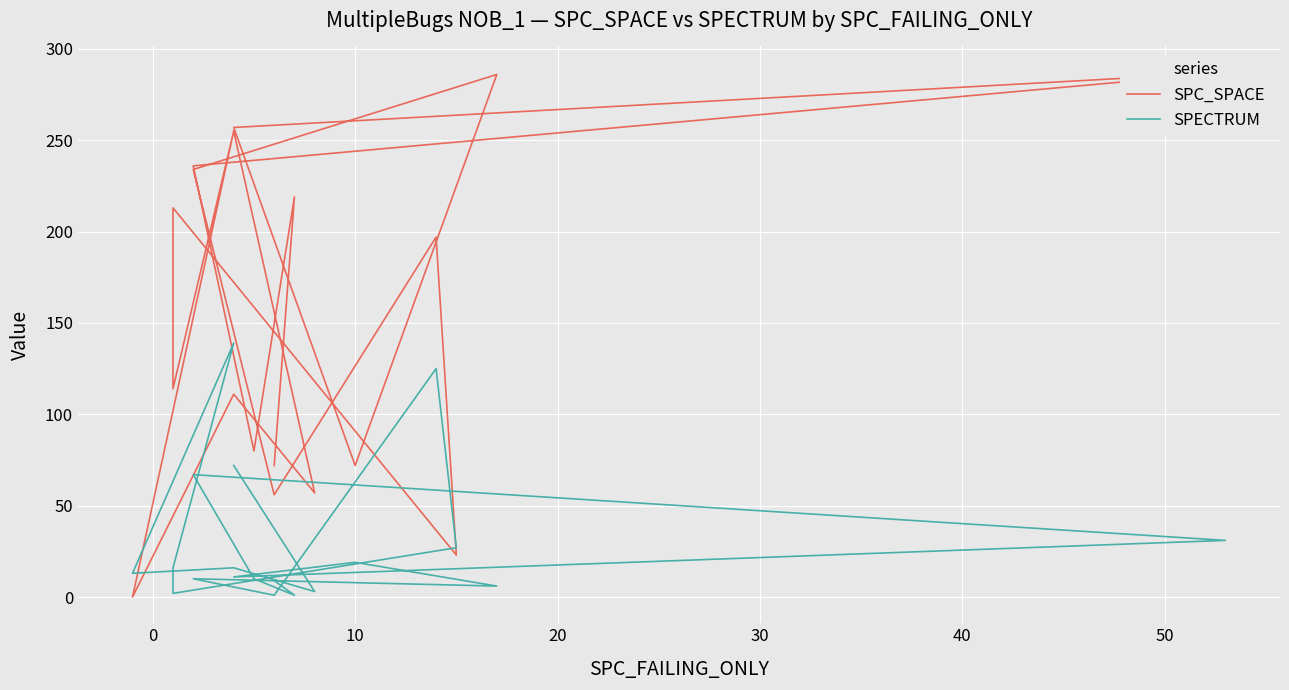

Which series ends up on top after the final intersection of SPECTRUM and SPC_SPACE?

SPC_SPACE